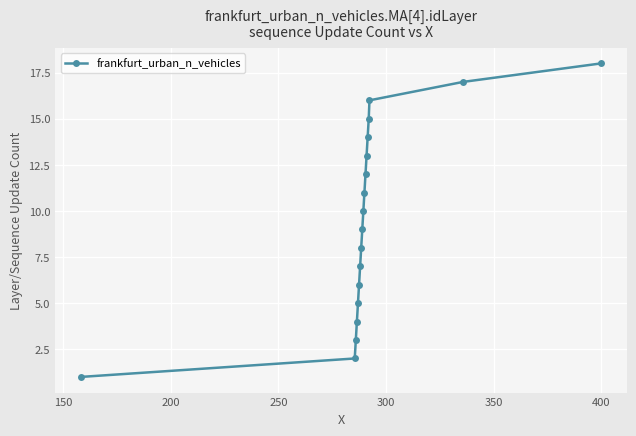

True or false: there are more than 2 points higher than both neighbors.

False